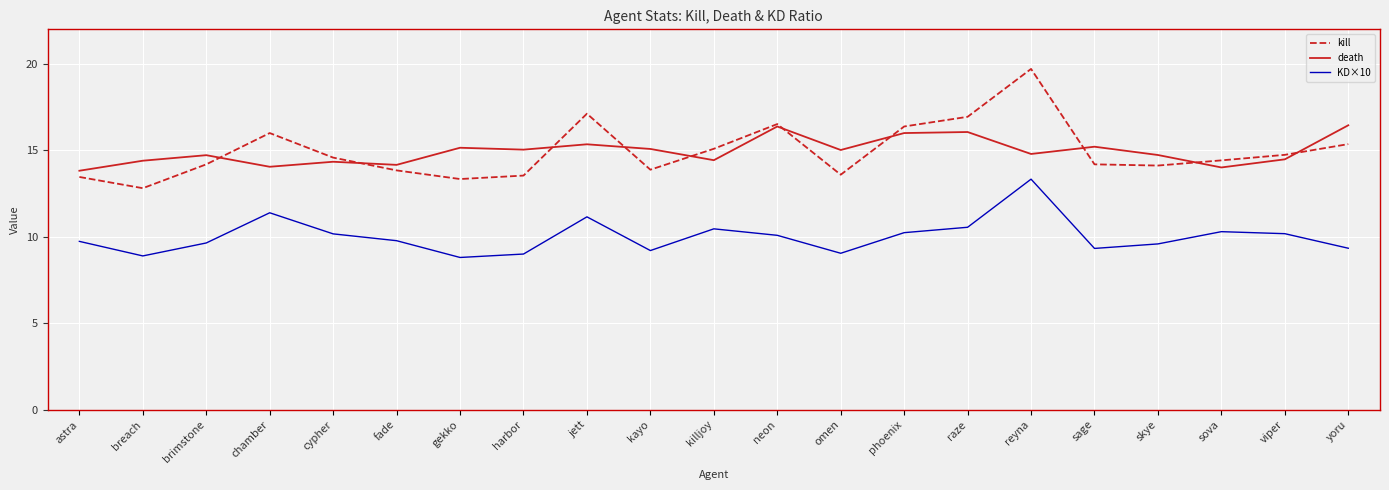

At which category is the sum across all series the highest?

reyna